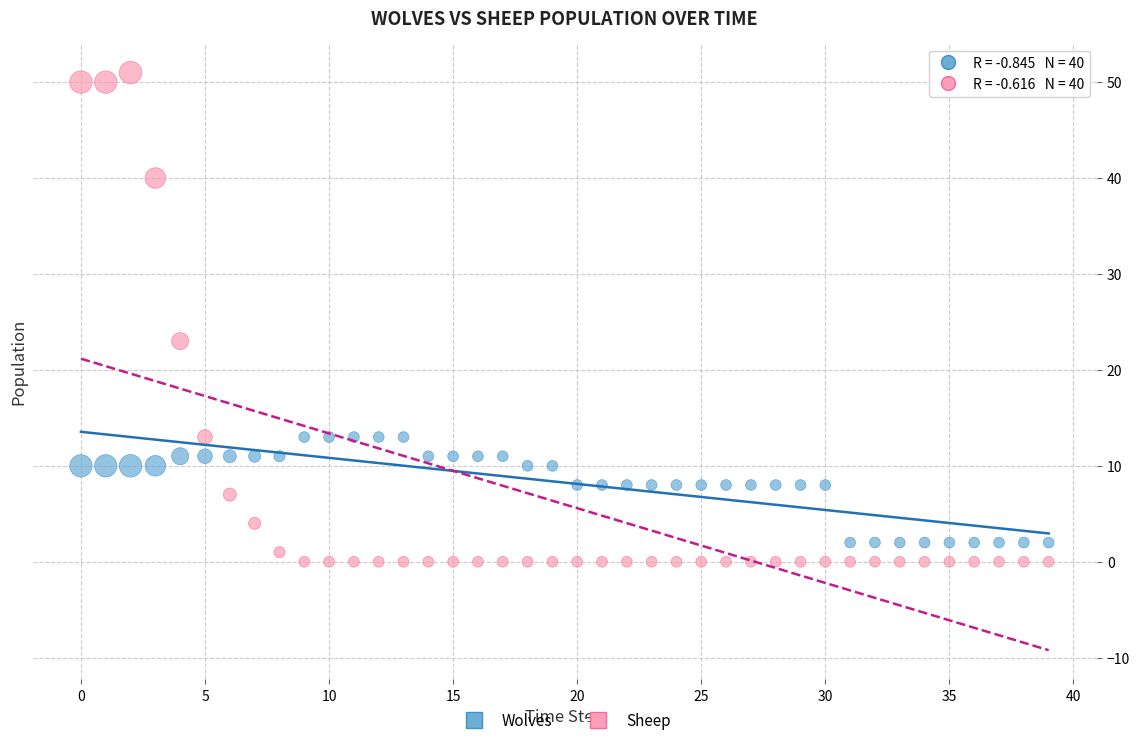

Which series has the widest spread of Y values?

Sheep